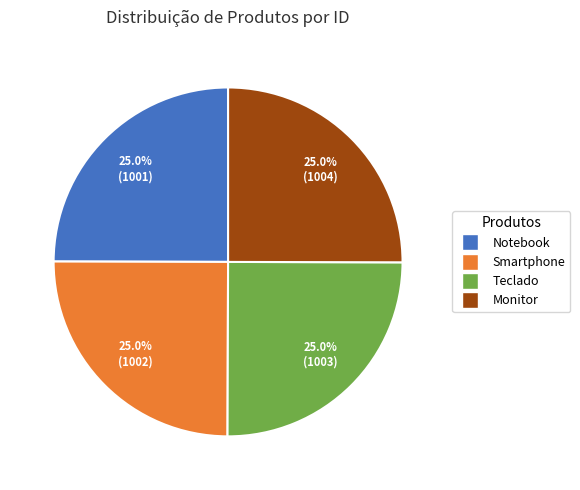

To the nearest percent, what portion does Monitor represent?

25%